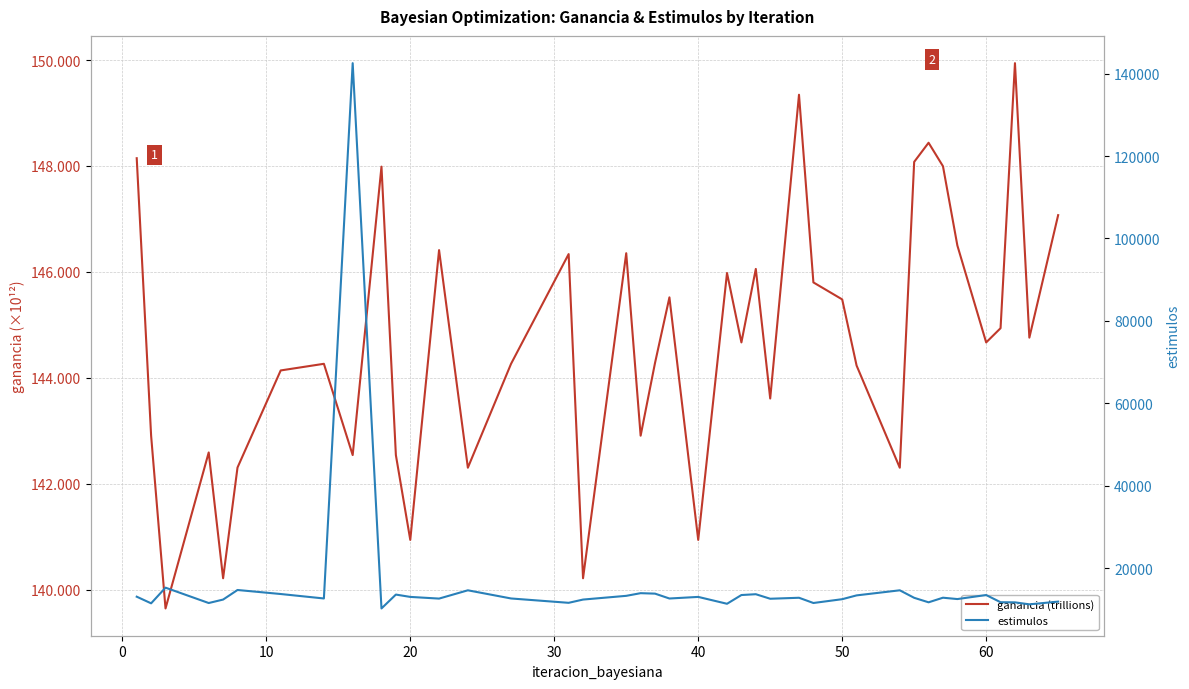

What is the average value of the ganancia (trillions) series?

144.7